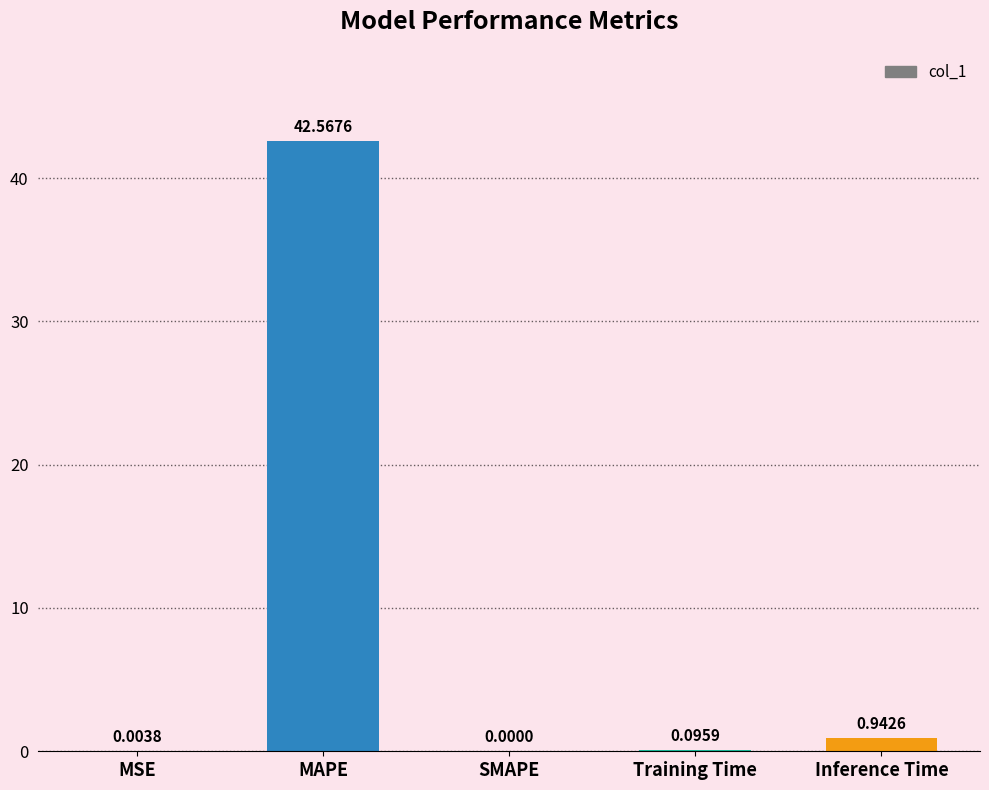

What is the change in value from MAPE to Inference Time?

-41.6